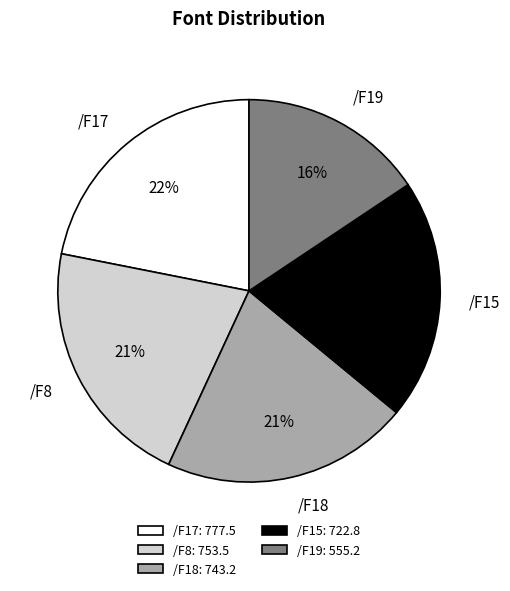

True or false: /F8 accounts for 13% of the total.

False